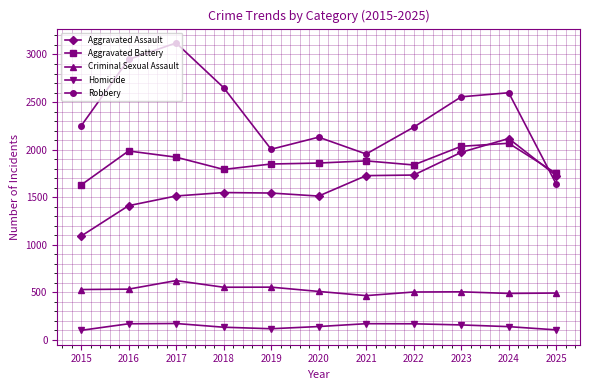

Does the chart have visible grid lines?

Yes